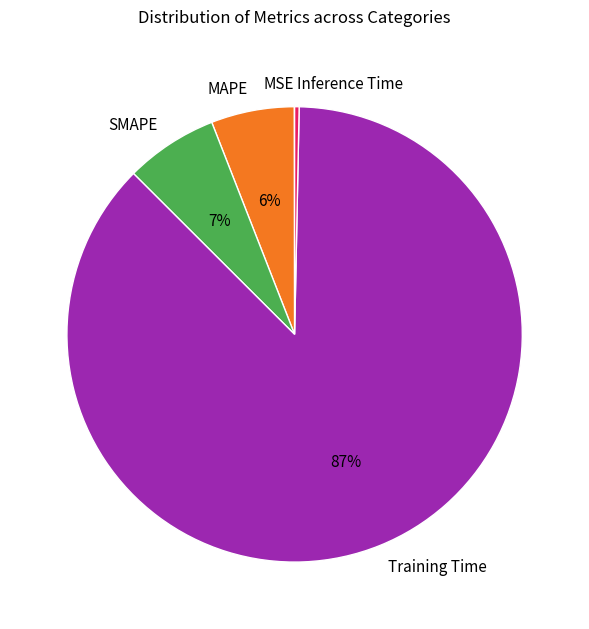

To the nearest percent, what is the difference between the largest and smallest slice percentages?

87%